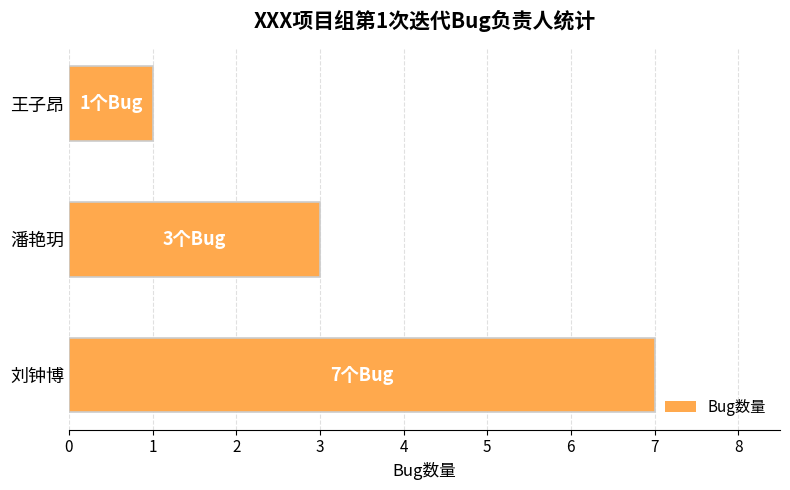

The chart shows a value of 7 at 刘钟博. True or false?

True